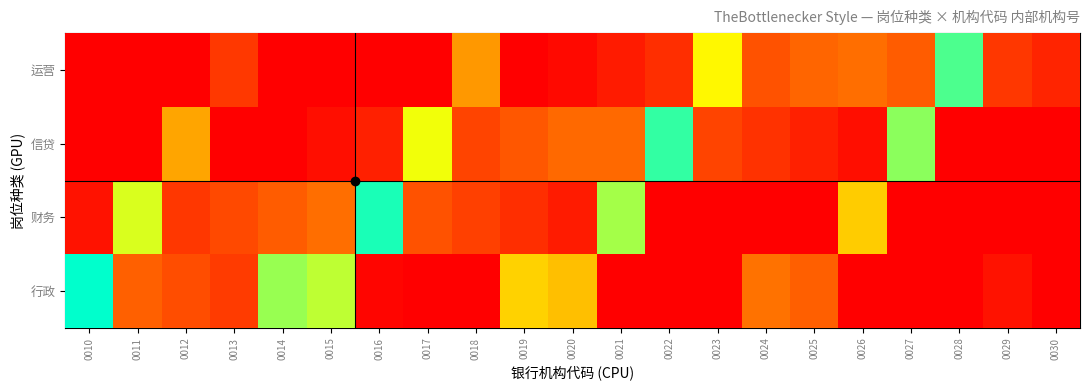

Is the value of 财务 at 0013 greater than the value of 运营 at 0024?

No